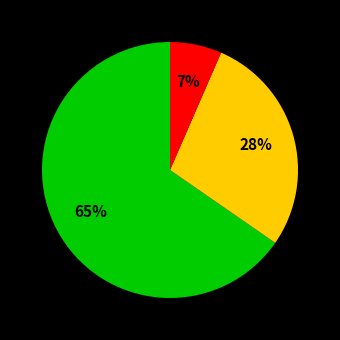

Is there a majority slice in this chart?

Yes